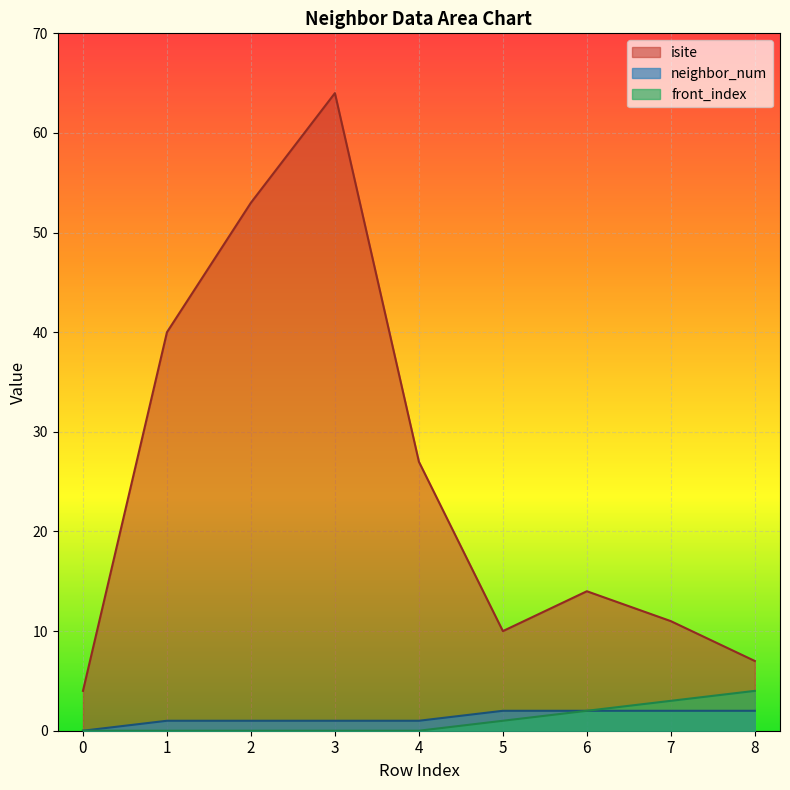

True or false: neighbor_num and front_index intersect in this chart.

False